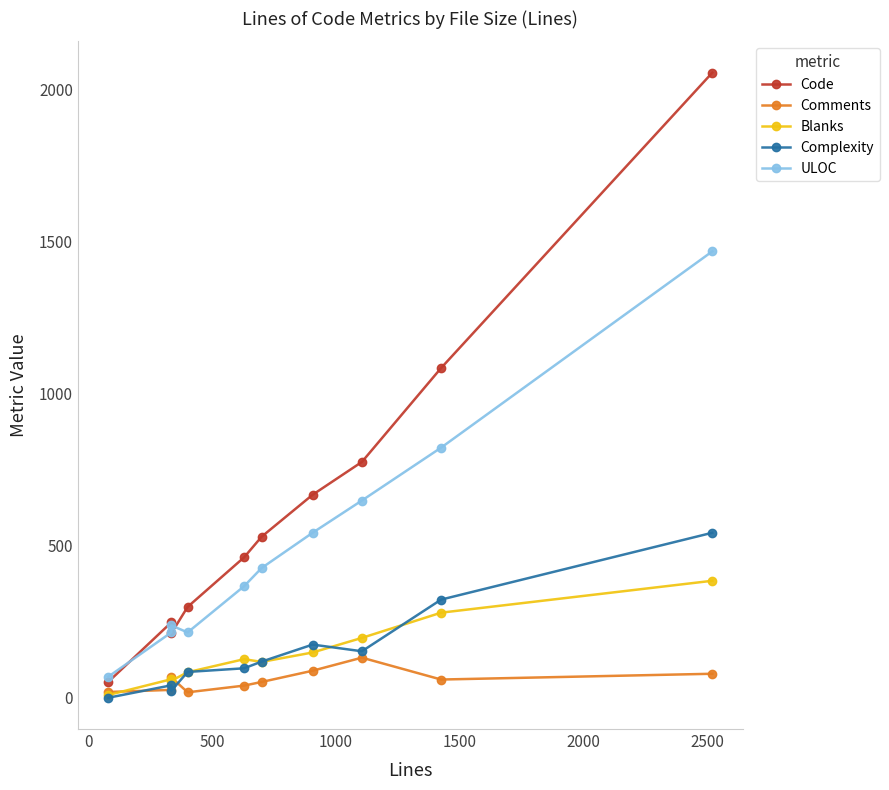

True or false: Complexity and ULOC cross at least once.

False